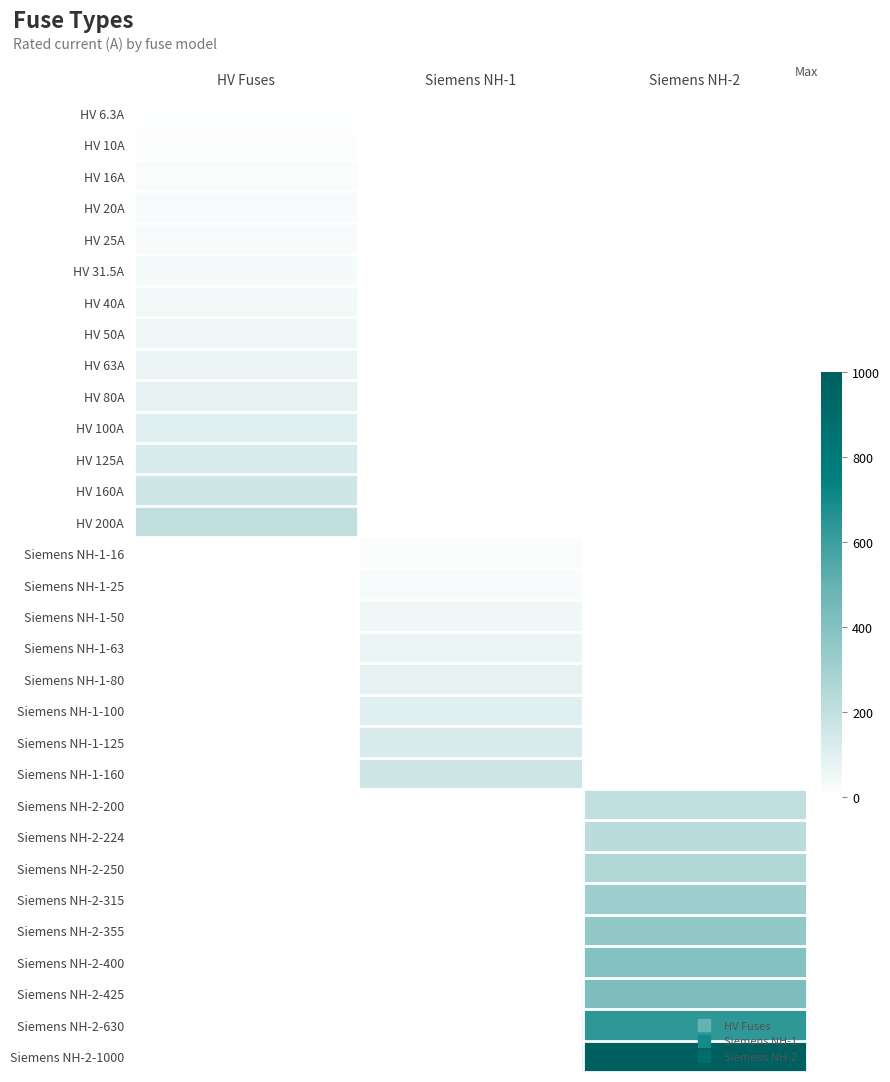

What is the lowest value of the HV 160A series?

160.0